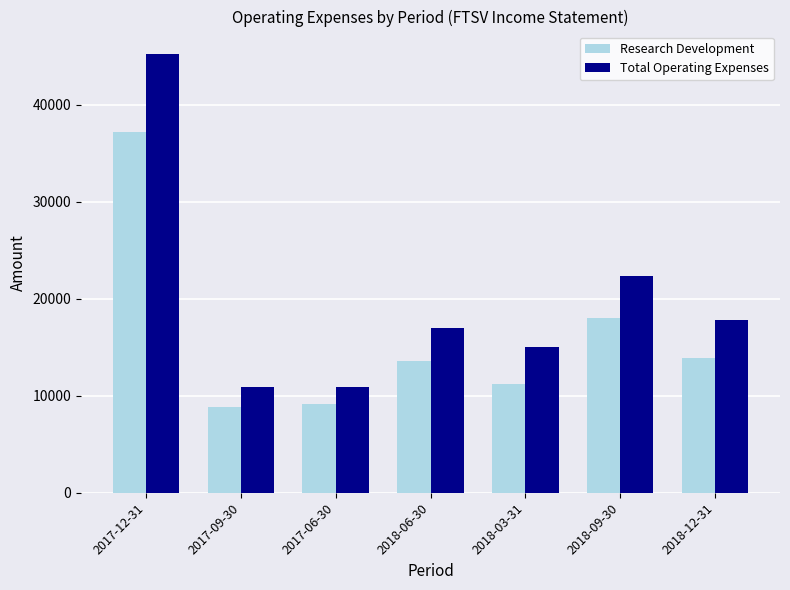

List the series in order of their overall mean, lowest first.

Research Development, Total Operating Expenses